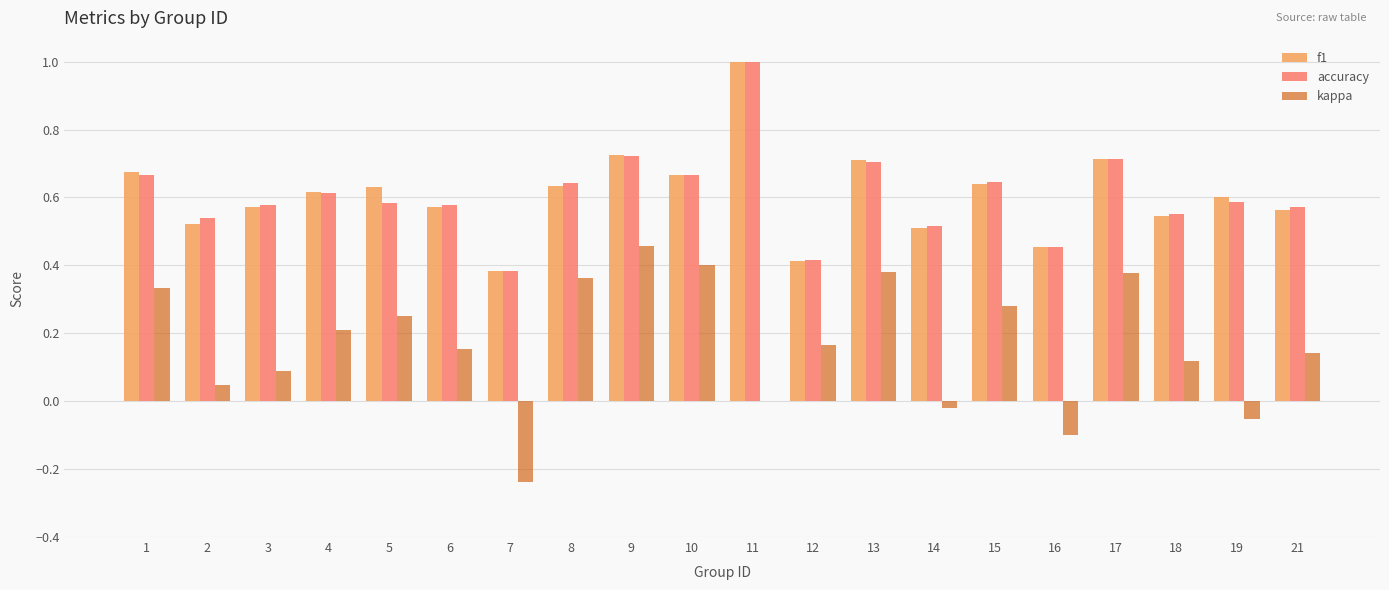

Count the number of categories in the chart.

20